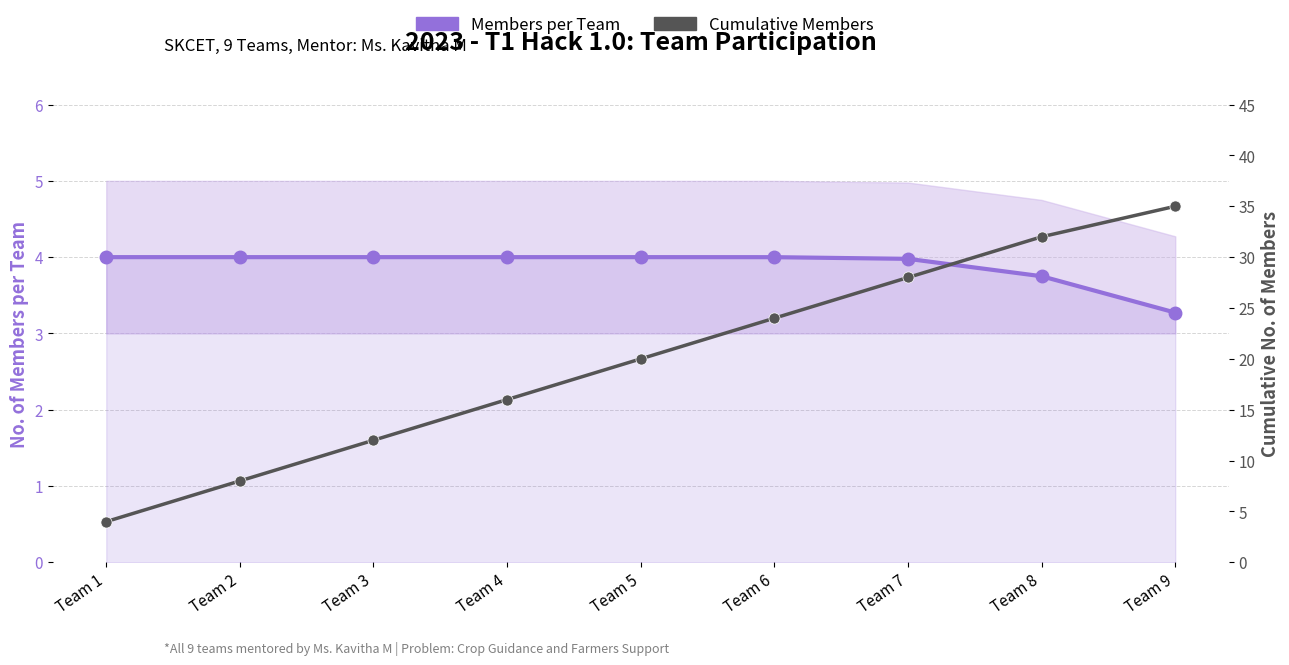

At which category does the chart reach its minimum across all series?

Team 9